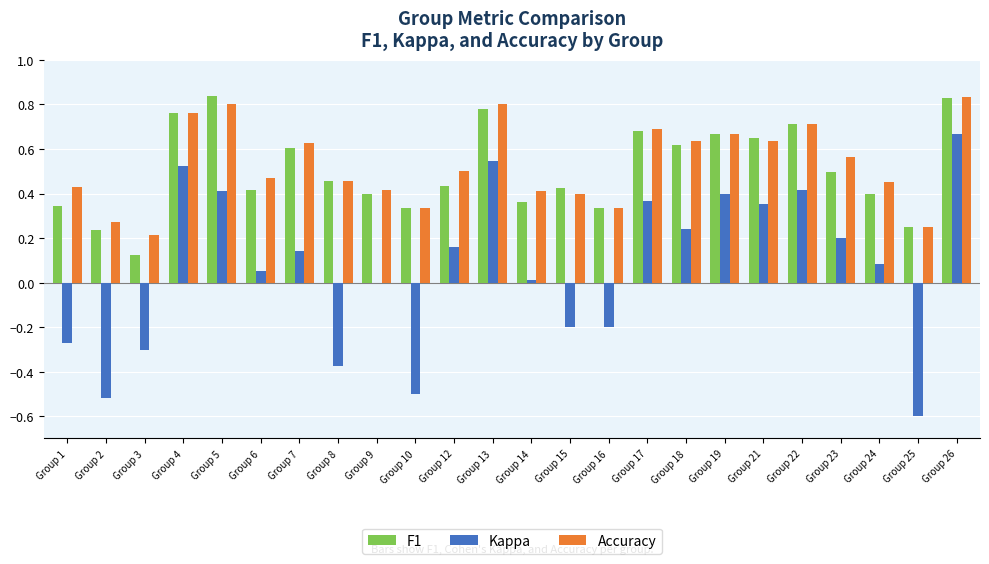

Which category has the highest value in the Kappa series?

Group 26